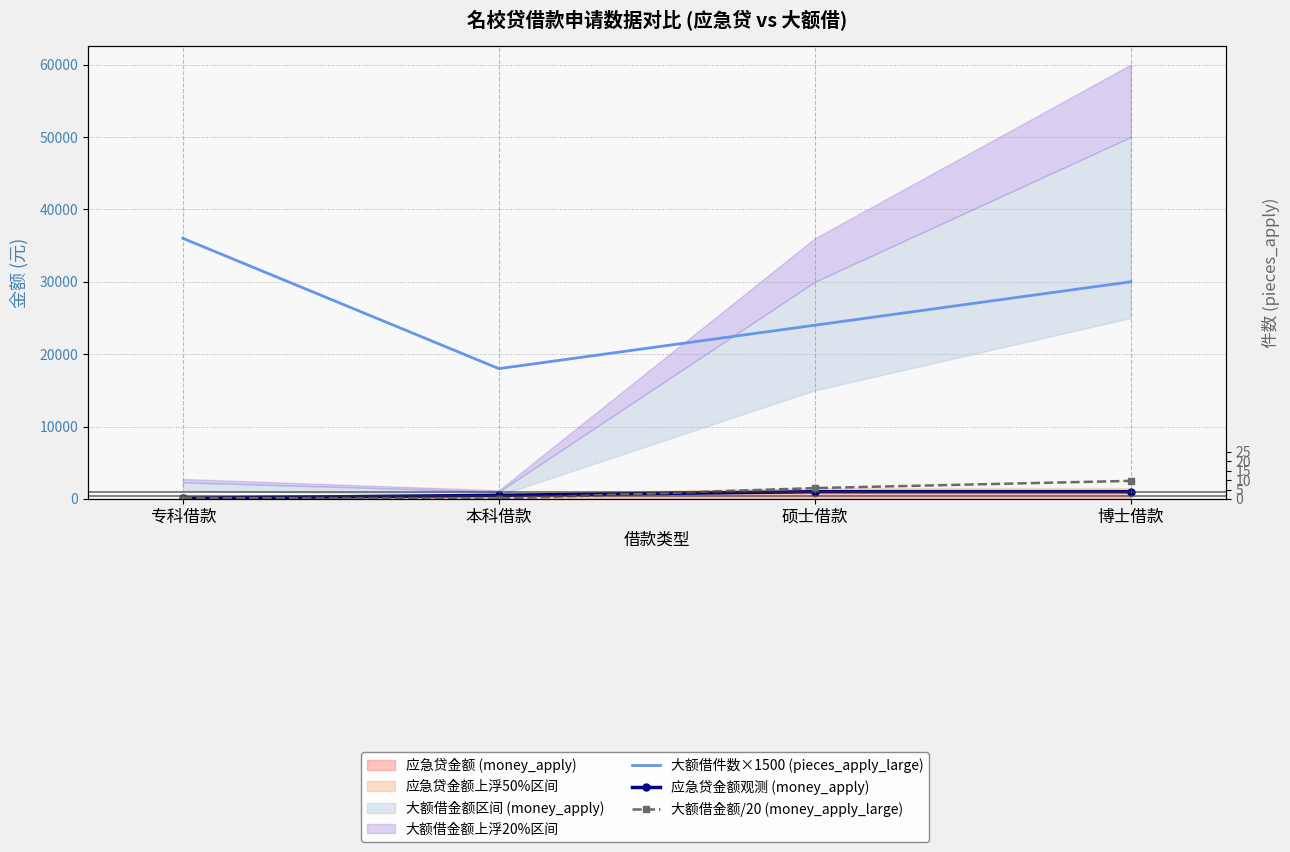

True or false: 大额借金额/20 (money_apply_large) has more than 2 points higher than both neighbors.

False